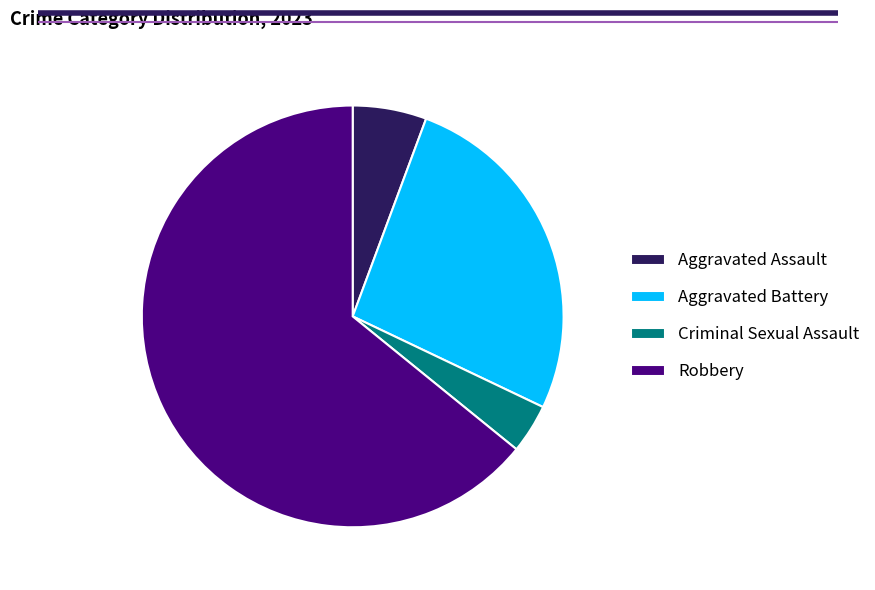

Is it true that Criminal Sexual Assault is 9% of the pie?

False